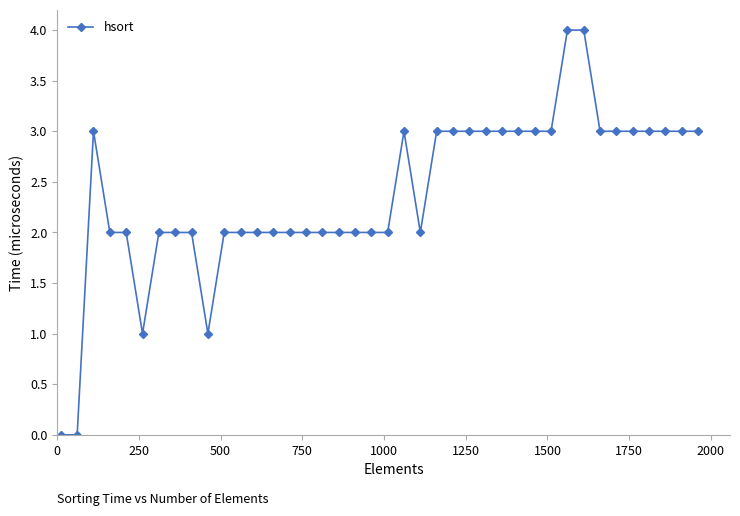

What is the greatest value displayed?

4